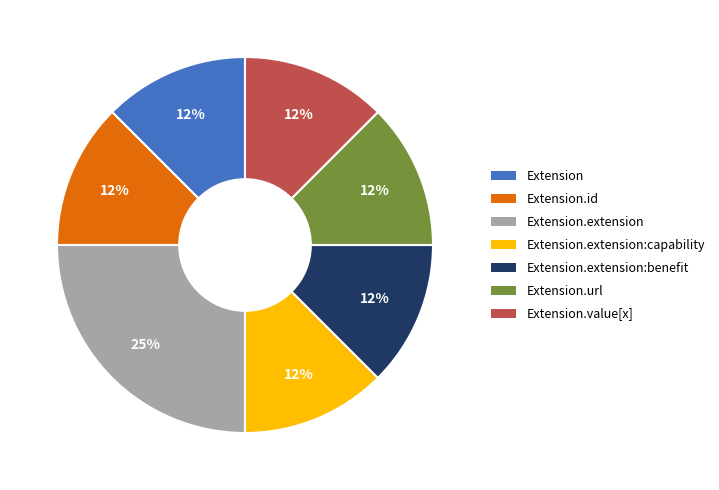

To the nearest percent, what is the average slice percentage?

14%